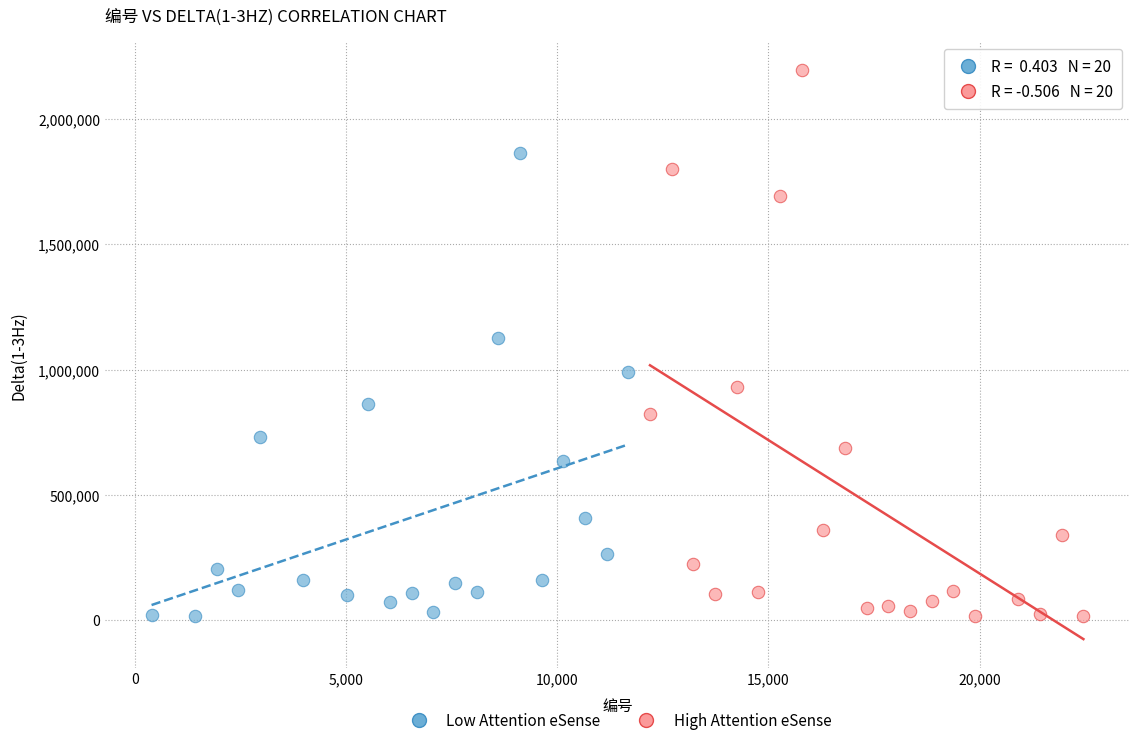

Which series reaches the maximum Y coordinate?

High Attention eSense